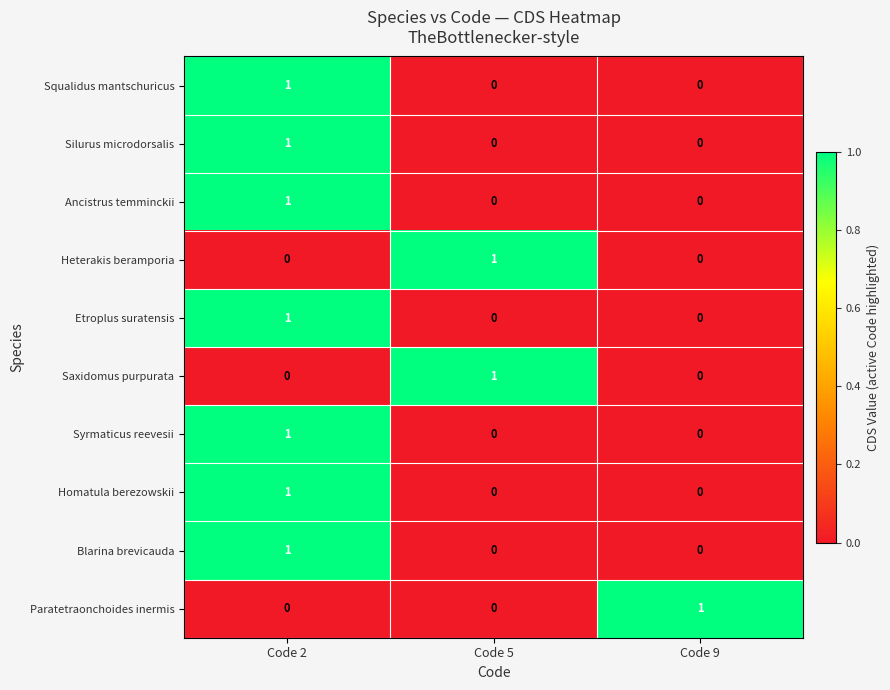

At which category is the sum across all series the highest?

Code 2